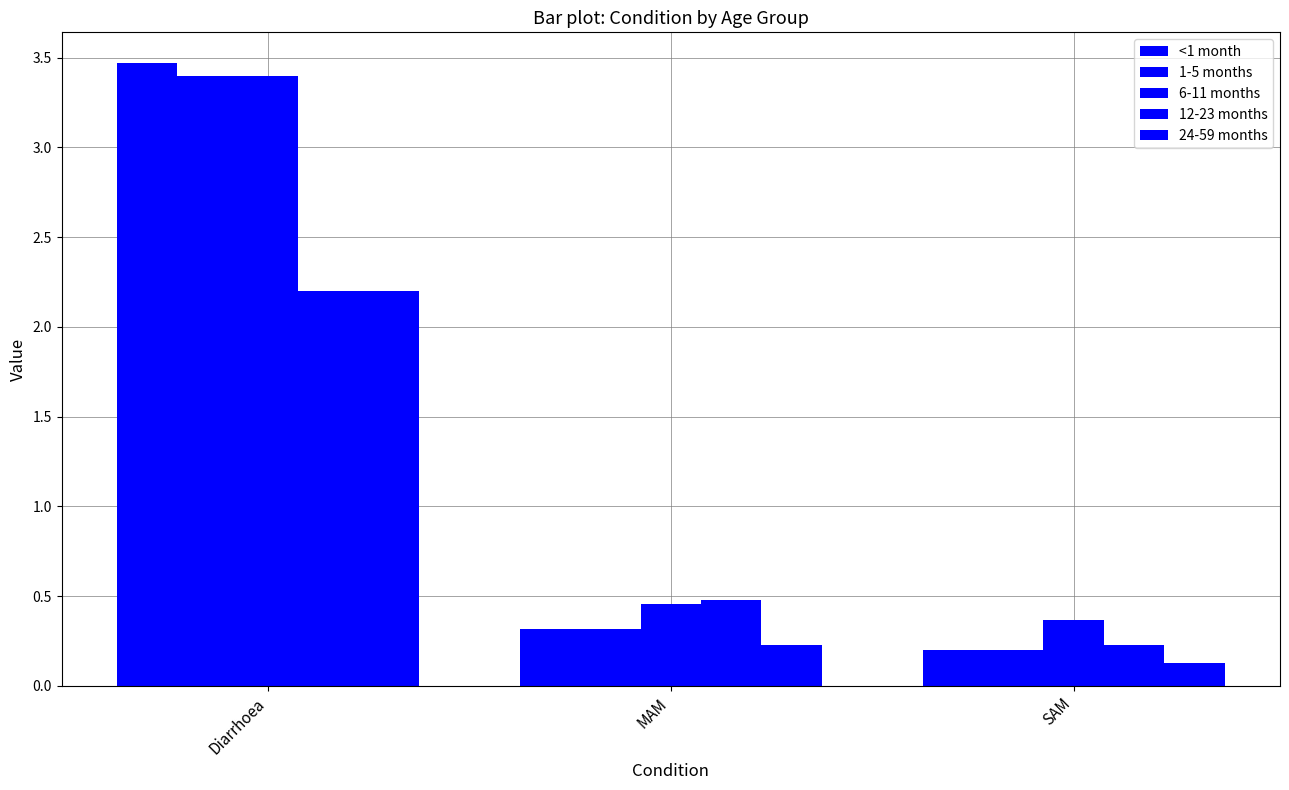

The 6-11 months series shows 0.4 at SAM. True or false?

True